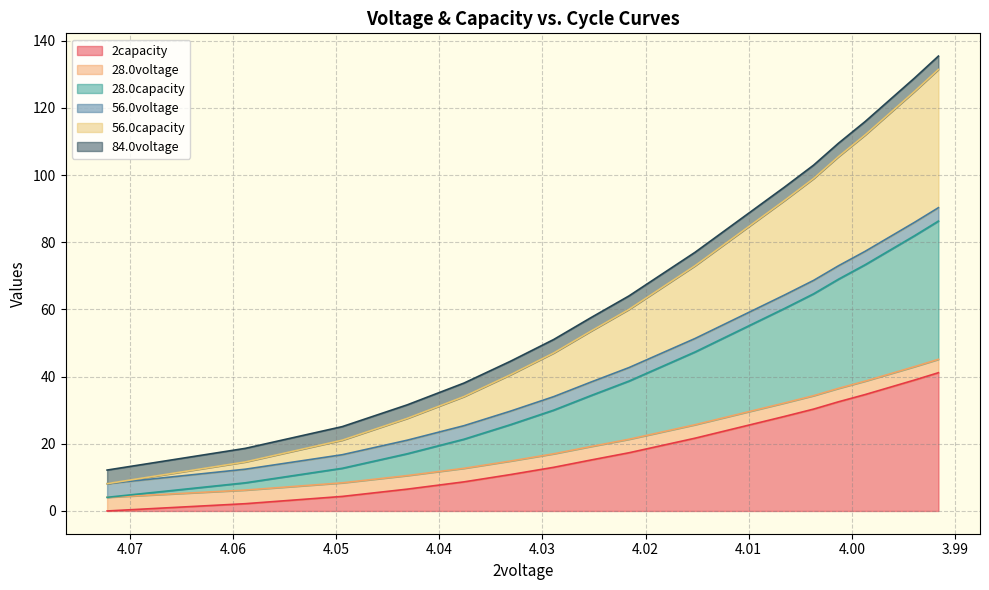

Which series has the largest range (max minus min)?

56.0capacity